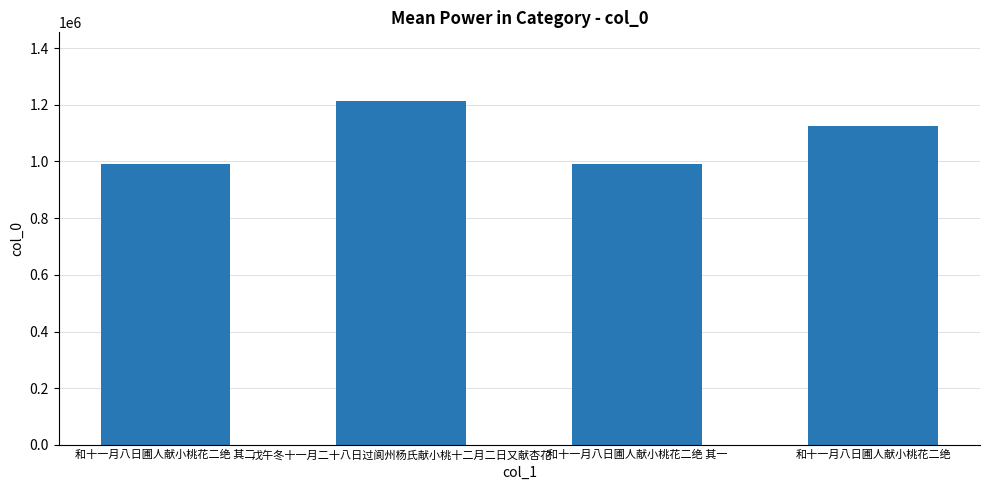

What is the value of the 2nd bar from the left?

1212798